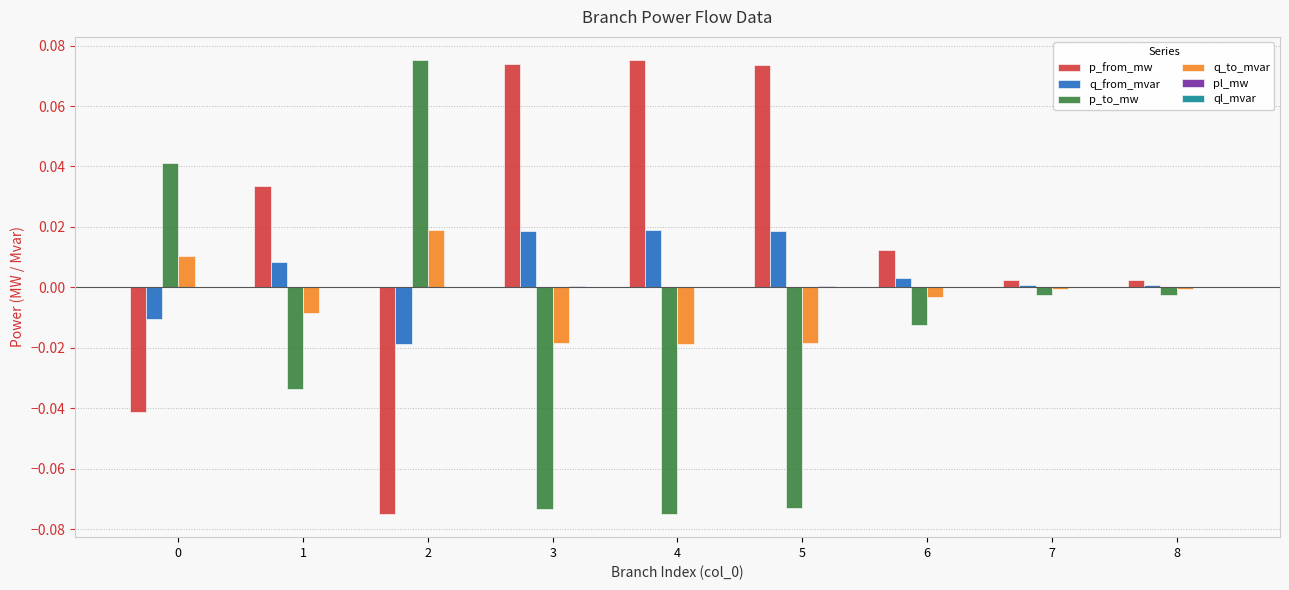

True or false: q_from_mvar has a value of 0.0 at 4.

True